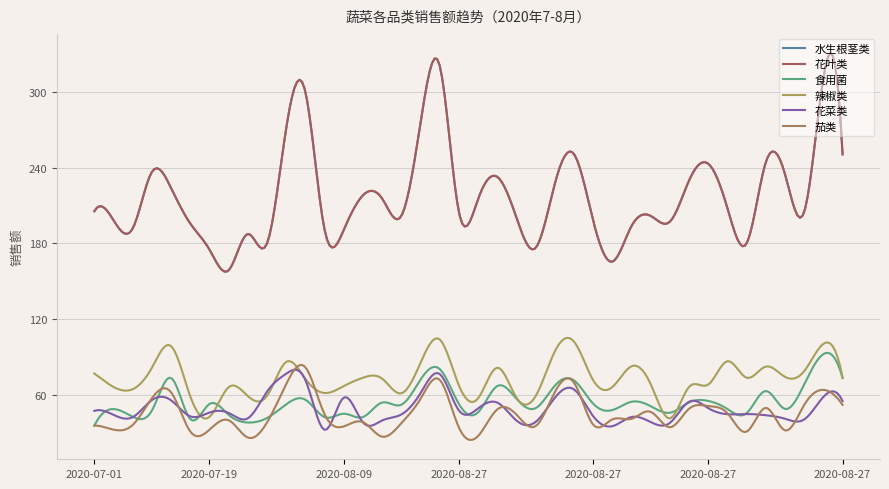

Reading left to right, what are all the values shown in this chart?

水生根茎类: 2020-07-01=205.4	2020-07-04=198.4	2020-07-07=191.8	2020-07-10=236.6	2020-07-13=223.9	2020-07-16=195.7	2020-07-19=175.1	2020-07-22=158.6	2020-07-25=187.4	2020-07-28=179.8	2020-07-31=271.1	2020-08-03=300.2	2020-08-06=190.8	2020-08-09=190.6	2020-08-12=218.1	2020-08-15=215.5	2020-08-18=201.7	2020-08-21=275.3	2020-08-24=321.2	2020-08-27=205.0	20=215.0	21=232.8	22=200.4	23=176.3	24=227.1	25=250.8	26=198.0	27=165.4	28=193.7	29=201.7	30=197.2	31=229.9	32=243.1	33=207.8	34=180.0	35=244.4	36=234.8	37=204.9	38=311.2	39=250.6
花叶类: 2020-07-01=205.4	2020-07-04=198.4	2020-07-07=191.8	2020-07-10=236.6	2020-07-13=223.9	2020-07-16=195.7	2020-07-19=175.1	2020-07-22=158.6	2020-07-25=187.4	2020-07-28=179.8	2020-07-31=271.1	2020-08-03=300.2	2020-08-06=190.8	2020-08-09=190.6	2020-08-12=218.1	2020-08-15=215.5	2020-08-18=201.7	2020-08-21=275.3	2020-08-24=321.2	2020-08-27=205.0	20=215.0	21=232.8	22=200.4	23=176.3	24=227.1	25=250.8	26=198.0	27=165.4	28=193.7	29=201.7	30=197.2	31=229.9	32=243.1	33=207.8	34=180.0	35=244.4	36=234.8	37=204.9	38=311.2	39=250.6
食用菌: 2020-07-01=35.4	2020-07-04=48.5	2020-07-07=42.4	2020-07-10=47.3	2020-07-13=73.2	2020-07-16=40.6	2020-07-19=52.6	2020-07-22=44.0	2020-07-25=37.8	2020-07-28=41.4	2020-07-31=52.2	2020-08-03=56.0	2020-08-06=42.1	2020-08-09=44.8	2020-08-12=42.2	2020-08-15=53.7	2020-08-18=51.9	2020-08-21=71.9	2020-08-24=80.3	2020-08-27=52.6	20=45.9	21=66.8	22=56.8	23=49.2	24=67.0	25=71.3	26=52.8	27=47.7	28=54.3	29=50.8	30=45.6	31=53.8	32=55.0	33=48.6	34=45.3	35=62.8	36=48.6	37=68.2	38=92.1	39=73.1
辣椒类: 2020-07-01=76.7	2020-07-04=66.1	2020-07-07=64.3	2020-07-10=81.3	2020-07-13=98.5	2020-07-16=58.7	2020-07-19=42.2	2020-07-22=65.9	2020-07-25=58.9	2020-07-28=58.9	2020-07-31=85.9	2020-08-03=72.5	2020-08-06=61.2	2020-08-09=66.7	2020-08-12=73.4	2020-08-15=72.7	2020-08-18=61.0	2020-08-21=85.1	2020-08-24=103.8	2020-08-27=67.3	20=57.0	21=81.4	22=57.6	23=58.7	24=94.2	25=102.1	26=71.4	27=66.0	28=82.5	29=68.2	30=41.1	31=66.2	32=68.0	33=86.5	34=73.4	35=82.2	36=74.0	37=78.6	38=100.3	39=73.7
花菜类: 2020-07-01=47.1	2020-07-04=43.9	2020-07-07=42.1	2020-07-10=55.7	2020-07-13=55.5	2020-07-16=42.7	2020-07-19=45.7	2020-07-22=45.4	2020-07-25=41.1	2020-07-28=62.3	2020-07-31=76.6	2020-08-03=71.6	2020-08-06=32.0	2020-08-09=57.6	2020-08-12=38.0	2020-08-15=39.5	2020-08-18=44.2	2020-08-21=61.1	2020-08-24=76.4	2020-08-27=47.4	20=49.0	21=53.7	22=39.4	23=38.3	24=57.4	25=64.1	26=42.9	27=34.9	28=42.2	29=38.2	30=37.5	31=54.4	32=49.2	33=44.4	34=44.5	35=43.6	36=40.8	37=40.3	38=58.2	39=54.9
茄类: 2020-07-01=35.4	2020-07-04=32.2	2020-07-07=35.9	2020-07-10=57.1	2020-07-13=61.8	2020-07-16=30.7	2020-07-19=32.1	2020-07-22=39.7	2020-07-25=25.9	2020-07-28=37.9	2020-07-31=68.3	2020-08-03=81.7	2020-08-06=44.4	2020-08-09=34.7	2020-08-12=38.2	2020-08-15=26.6	2020-08-18=37.3	2020-08-21=56.6	2020-08-24=71.8	2020-08-27=33.9	20=27.1	21=48.2	22=44.1	23=35.0	24=61.9	25=69.5	26=36.1	27=40.3	28=40.8	29=46.3	30=34.1	31=48.8	32=50.9	33=45.2	34=30.6	35=49.5	36=31.6	37=51.8	38=63.8	39=51.8